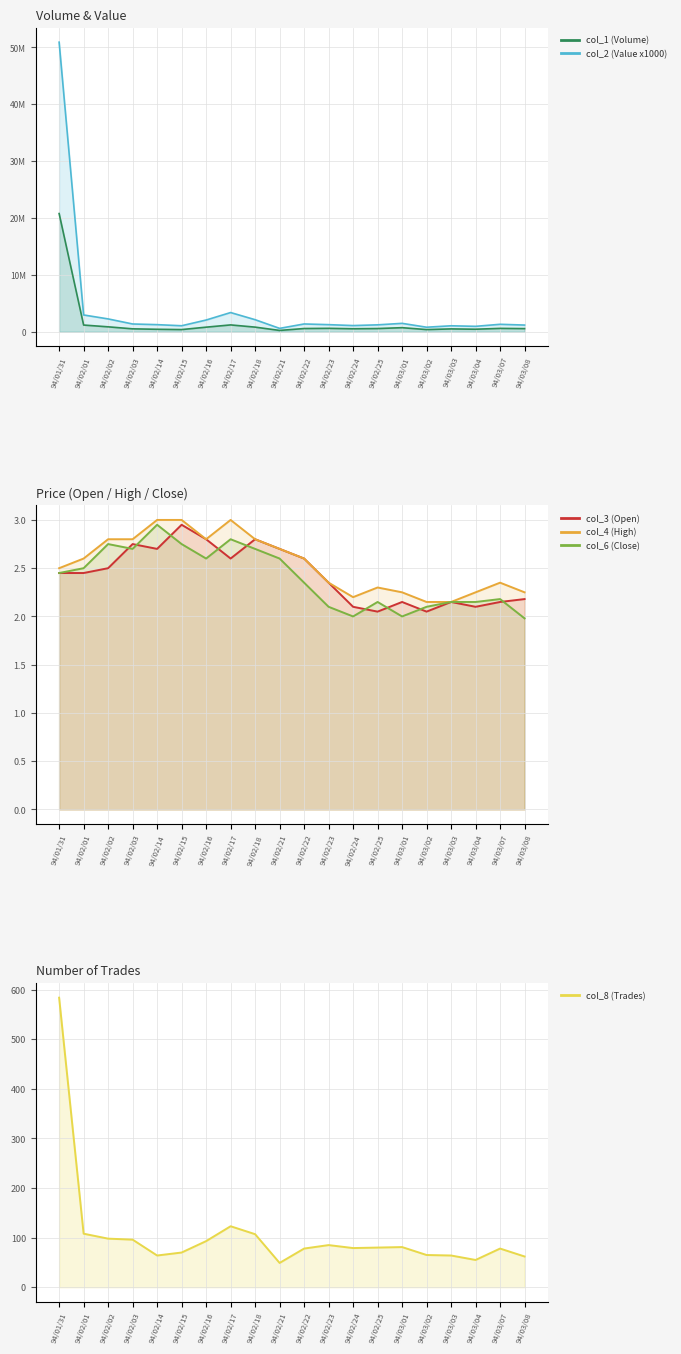

Which series has the widest spread of values?

col_2 (Value x1000)